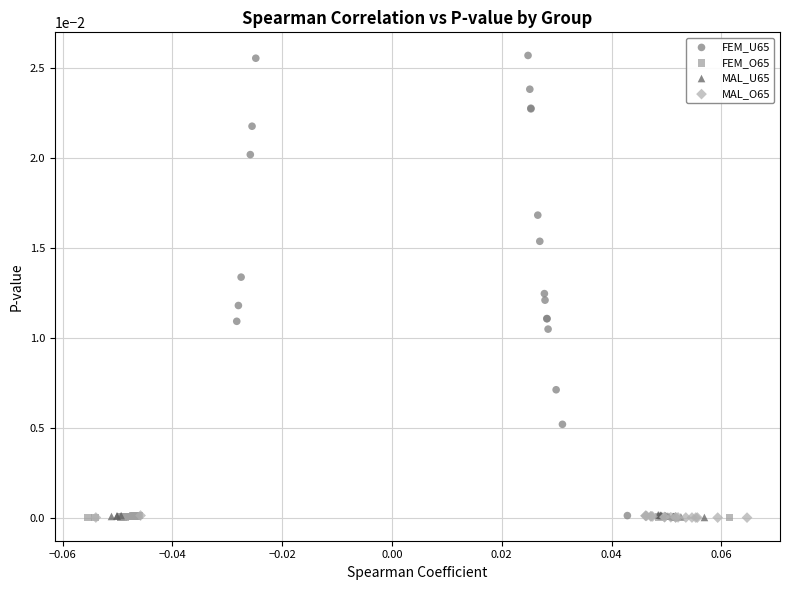

Which series has the largest Y range (max minus min)?

FEM_U65